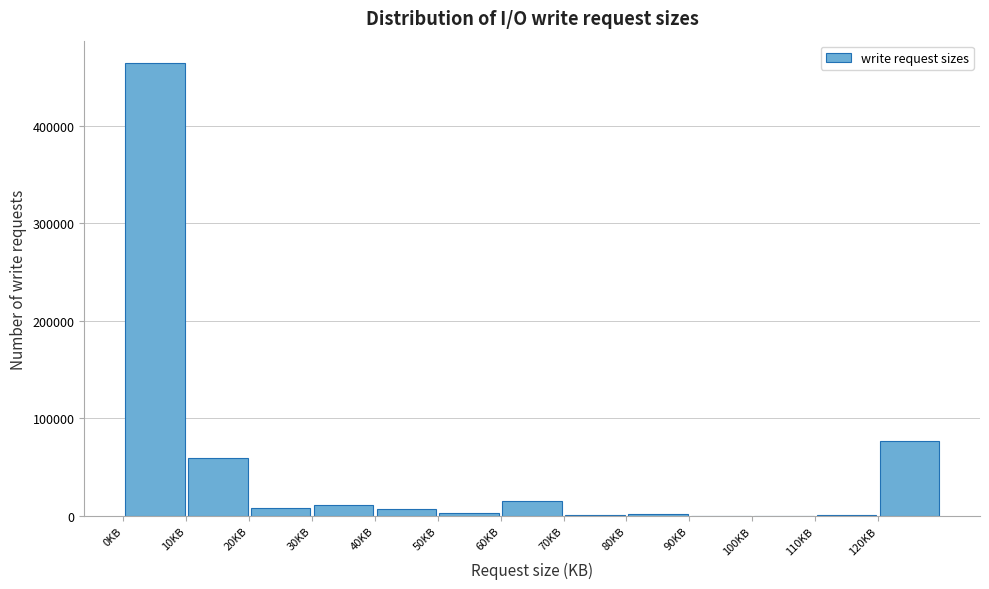

Reading left to right, transcribe this chart: for each bar, give the range it covers on the x-axis and its height. The values are not printed on the chart, so give them approximately, as read against the axis.

0 to 10: 460000
10 to 20: 60000
20 to 30: under 10000
30 to 40: 10000
40 to 50: under 10000
50 to 60: under 10000
60 to 70: 20000
70 to 80: under 10000
80 to 90: under 10000
90 to 100: under 10000
100 to 110: 0
110 to 120: under 10000
120 to 130: 80000